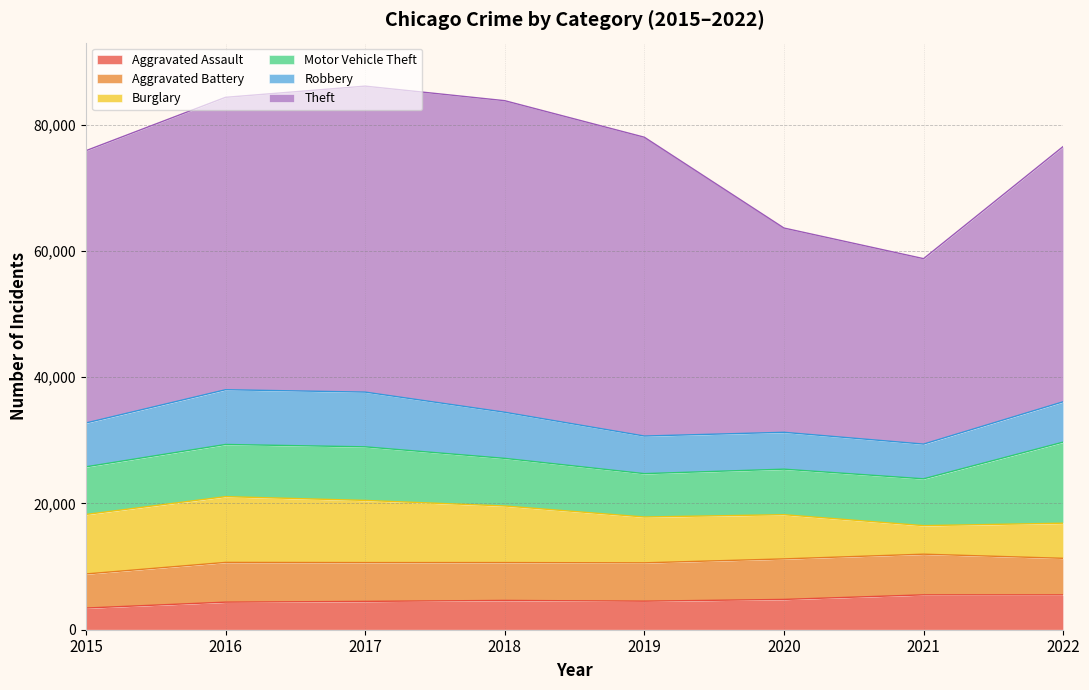

How many series are shown in this chart?

6